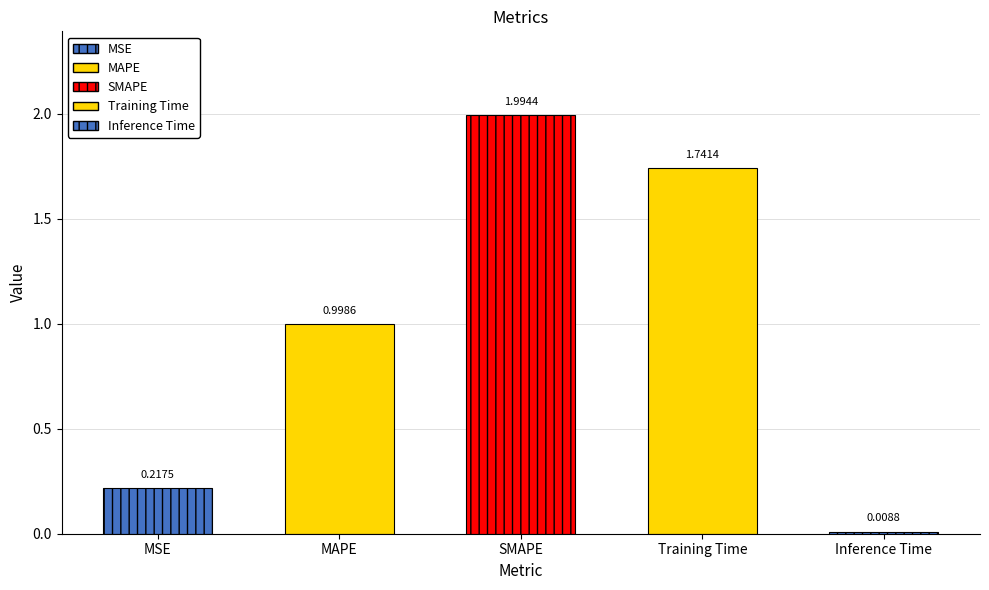

What is the sum of the values at MAPE and Training Time?

2.7